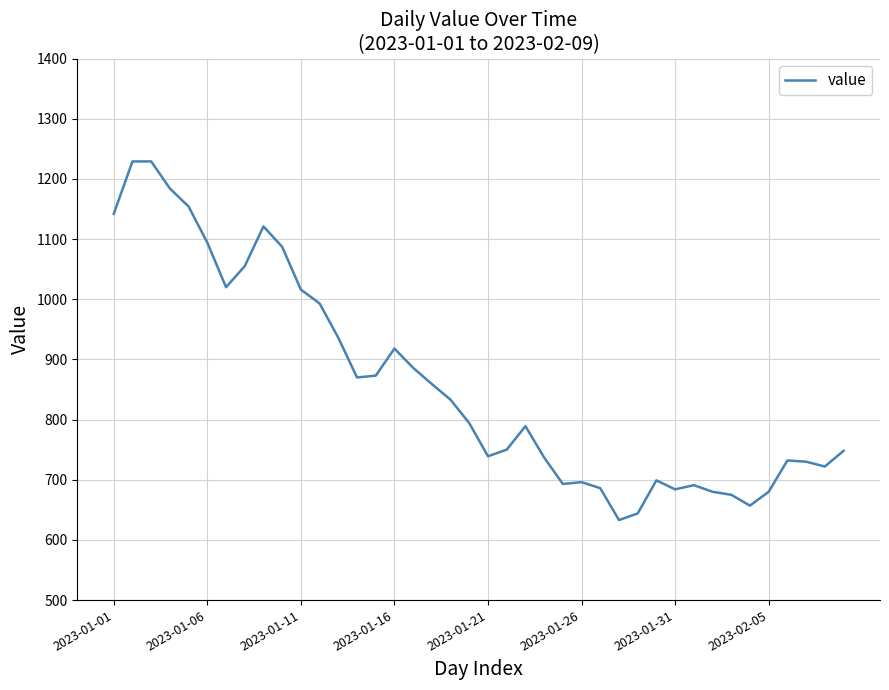

What is the smallest value displayed?

633